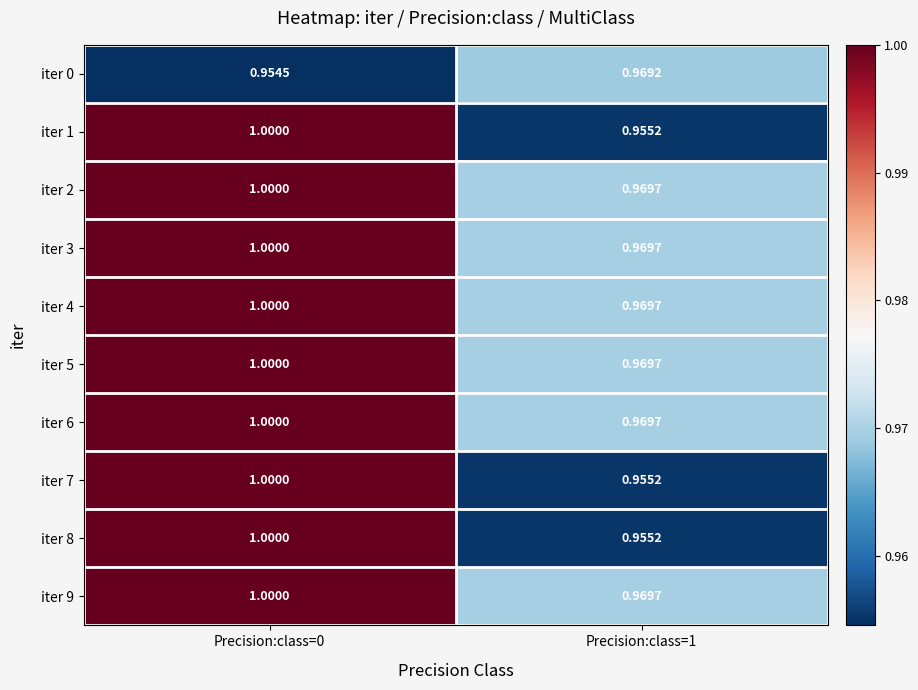

Is the value of iter 2 at Precision:class=0 greater than the value of iter 8 at Precision:class=1?

Yes